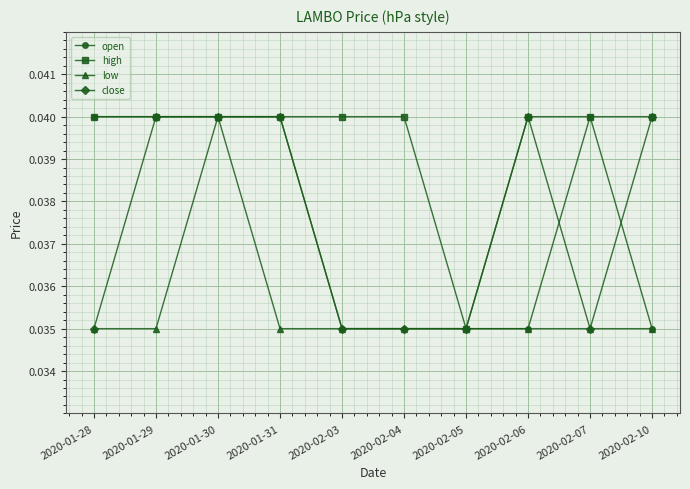

What is the label of the 2nd point from the left?

2020-01-29